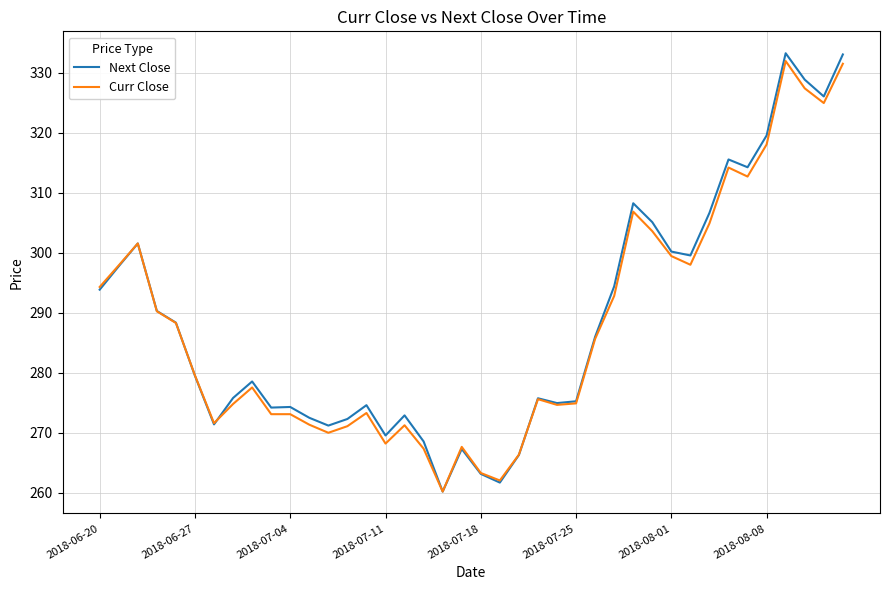

What is the lowest value of the Next Close series?

260.2